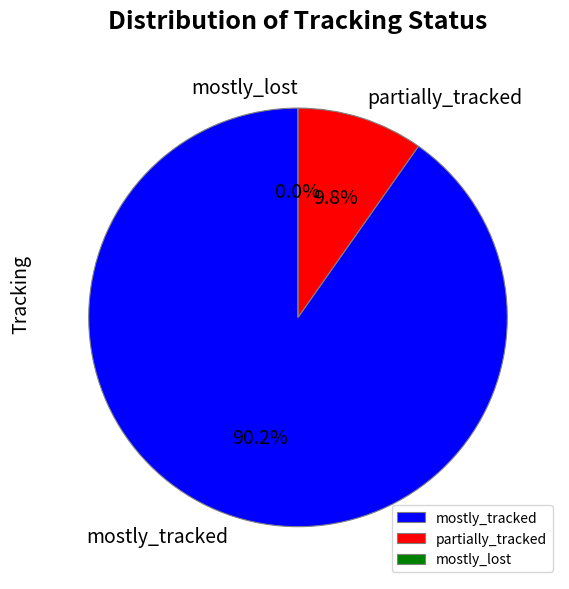

How many segments does this pie chart have?

3